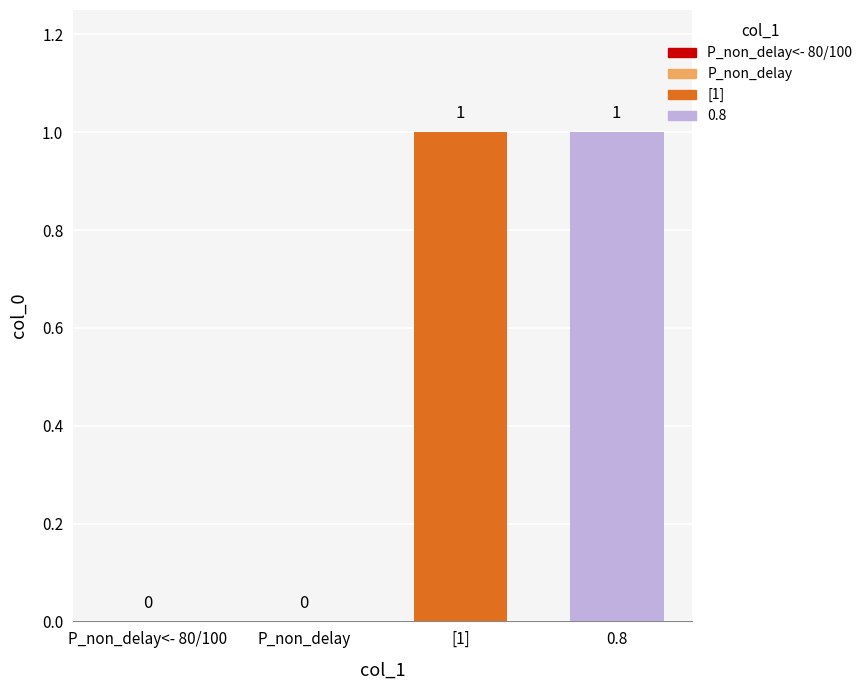

Count the number of categories in the chart.

4